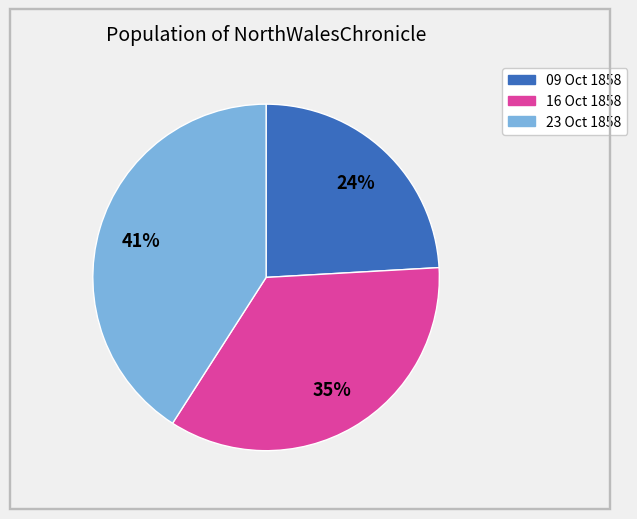

To the nearest percent, what is the average slice percentage?

33%